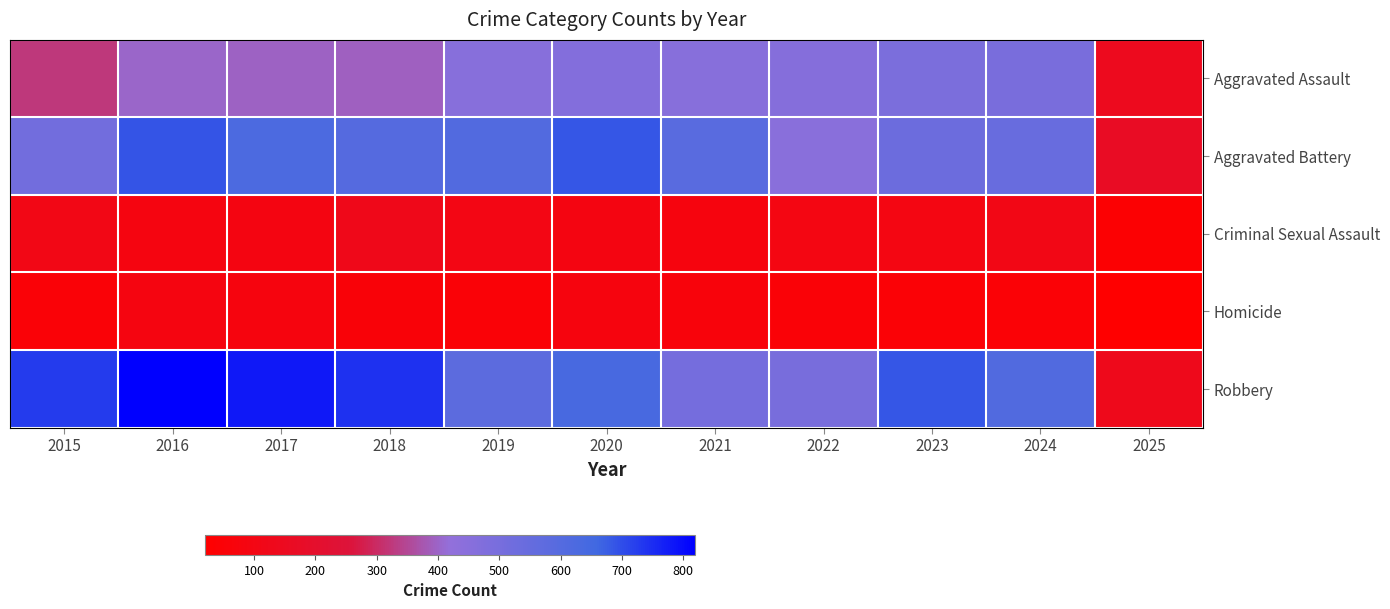

What is the total value across all series at 2015?

1719